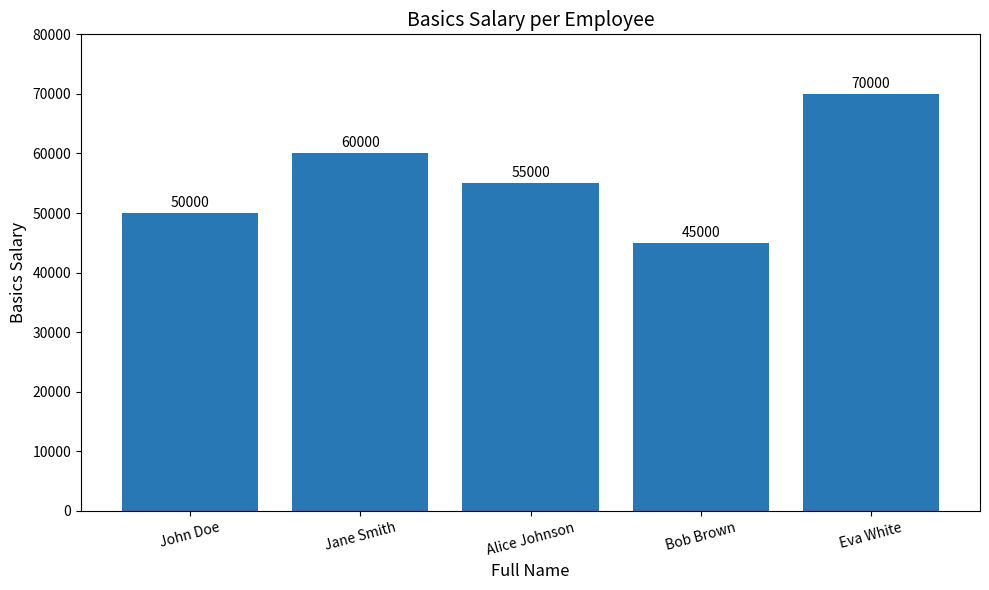

What is the greatest value displayed?

70000